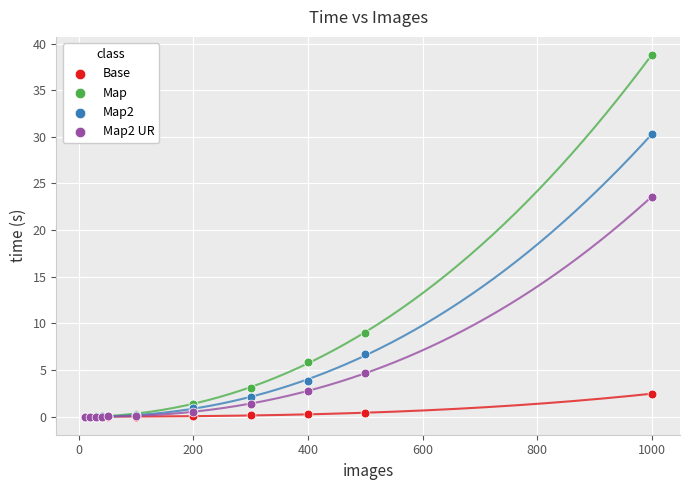

Across all series, what Y value is closest to 19?

23.6